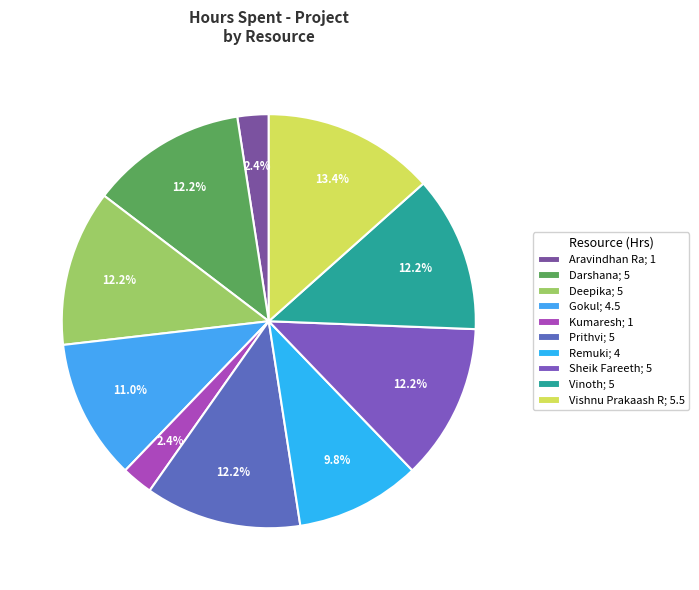

How many segments does this pie chart have?

10